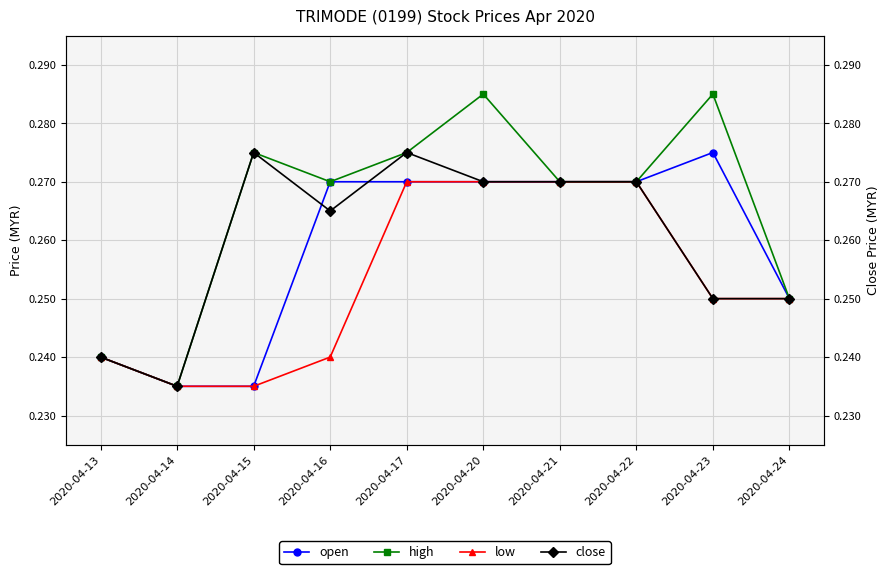

Reading right to left, transcribe all the data shown in this chart.

open: 0.2	0.3	0.3	0.3	0.3	0.3	0.3	0.2	0.2	0.2
high: 0.2	0.3	0.3	0.3	0.3	0.3	0.3	0.3	0.2	0.2
low: 0.2	0.2	0.3	0.3	0.3	0.3	0.2	0.2	0.2	0.2
close: 0.2	0.2	0.3	0.3	0.3	0.3	0.3	0.3	0.2	0.2